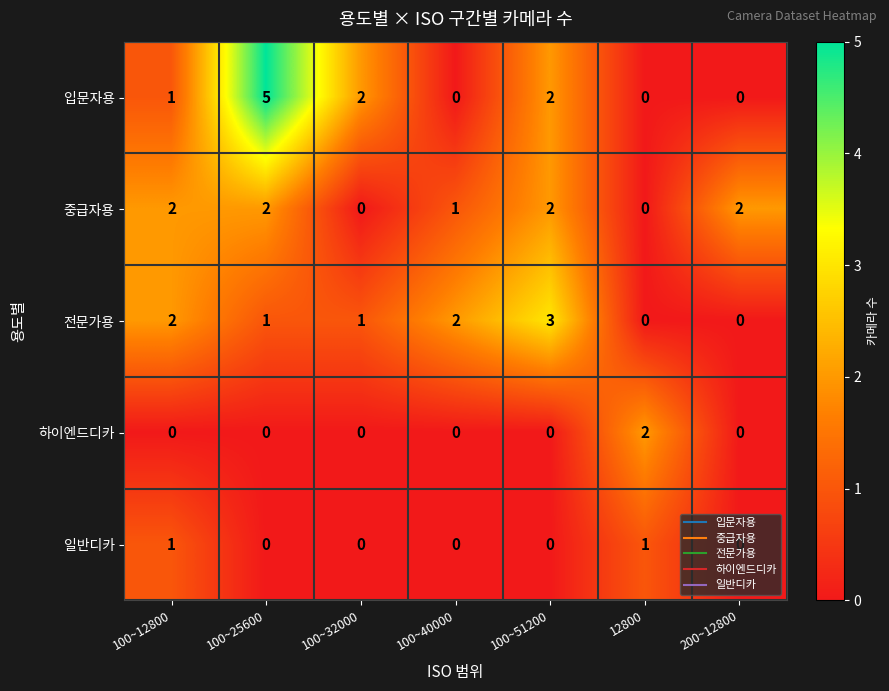

Which series changed the most between 100~25600 and 100~51200?

입문자용